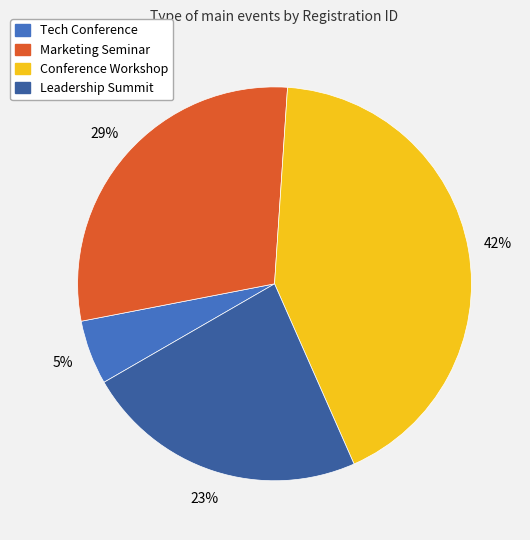

What percentage is the Conference Workshop slice, to the nearest percent?

42%